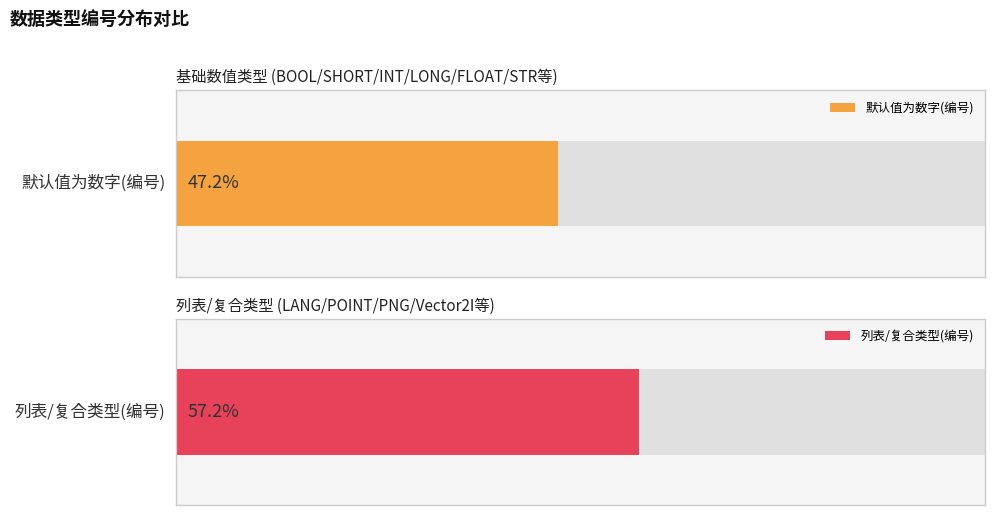

What are all the series names shown in the legend?

默认值为数字(编号), 列表/复合类型(编号)